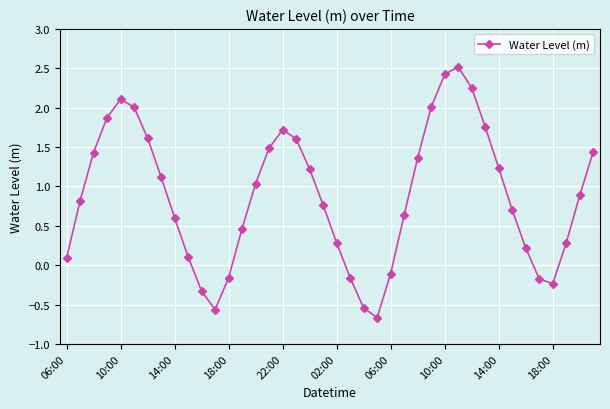

What is the minimum value shown in the chart?

-0.7